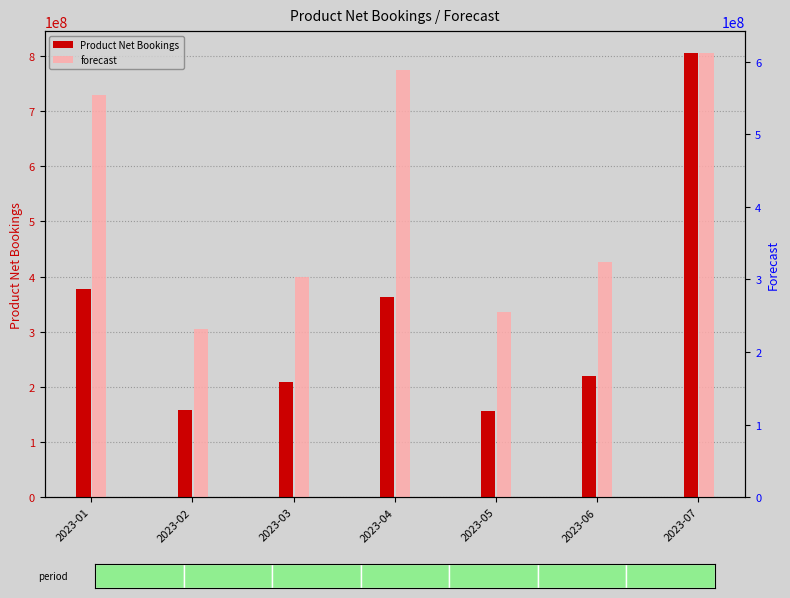

What is the spread (max minus min) of values at 2023-01?

176722198.3